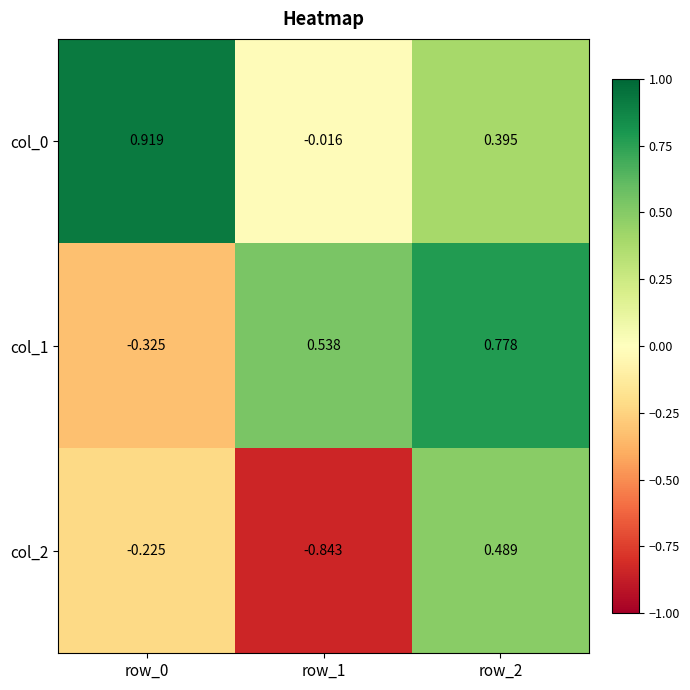

Is the value of col_1 at row_1 greater than the value of col_0 at row_0?

No